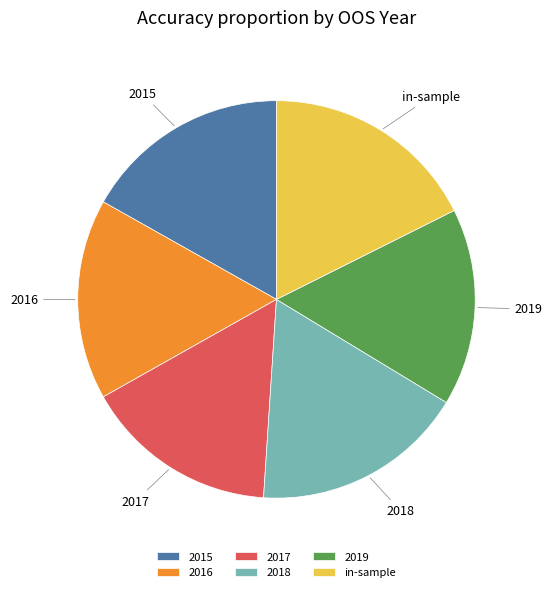

Combined, do 2016 and in-sample account for over 50%?

No